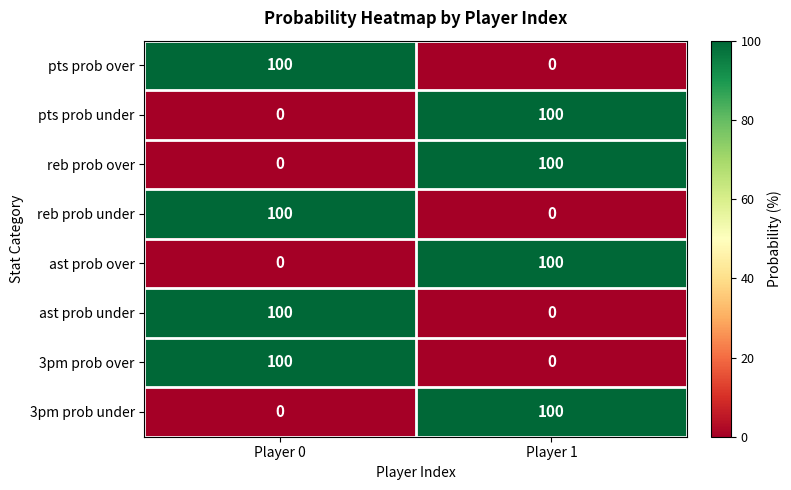

What is the sum of all ast prob under values?

100